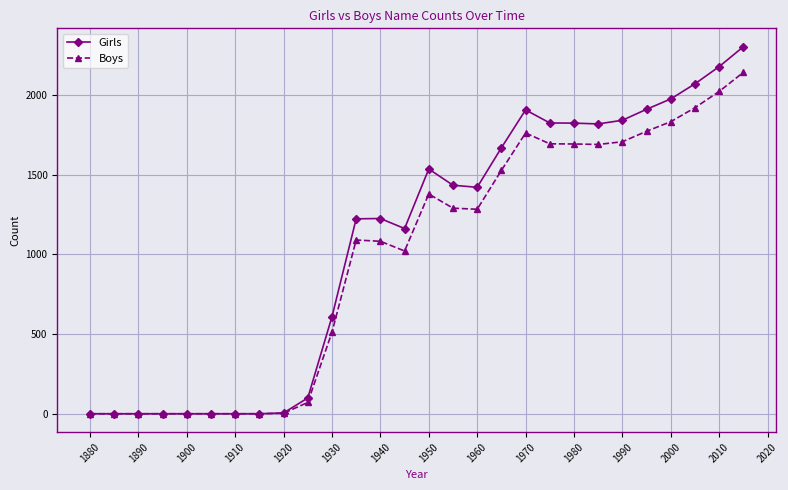

Rank the series by their average value, from lowest to highest.

Boys, Girls